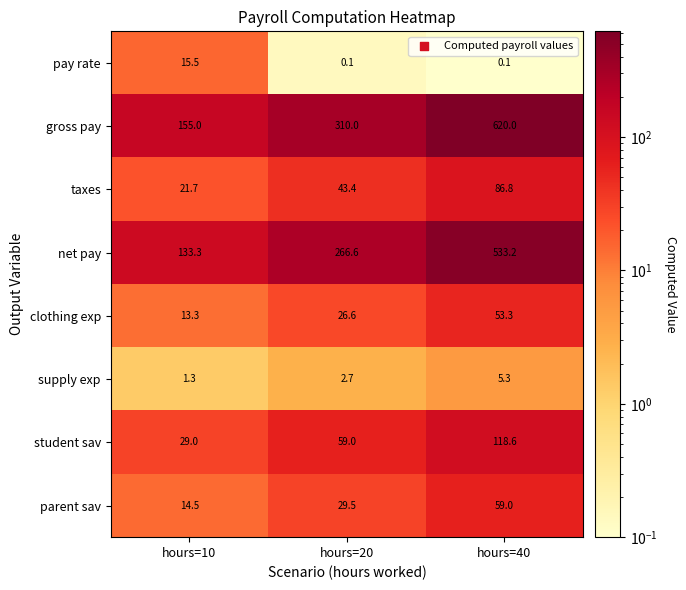

Reading left to right, what are all the values shown in this chart?

pay rate: hours=10=15.5	hours=20=0.1	hours=40=0.1
gross pay: hours=10=155.0	hours=20=310.0	hours=40=620.0
taxes: hours=10=21.7	hours=20=43.4	hours=40=86.8
net pay: hours=10=133.3	hours=20=266.6	hours=40=533.2
clothing exp: hours=10=13.3	hours=20=26.6	hours=40=53.3
supply exp: hours=10=1.3	hours=20=2.7	hours=40=5.3
student sav: hours=10=29.0	hours=20=59.0	hours=40=118.6
parent sav: hours=10=14.5	hours=20=29.5	hours=40=59.0